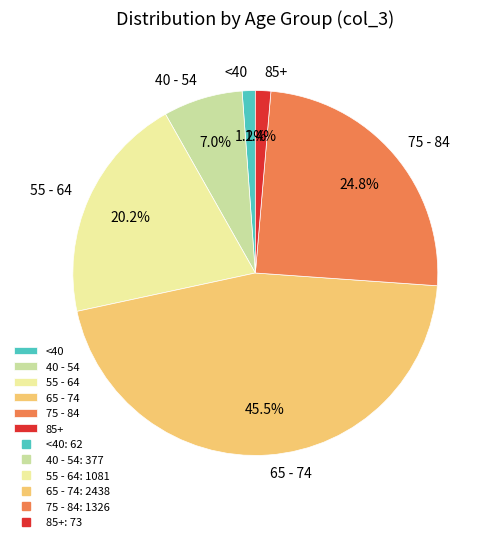

What percentage is NOT represented by 65 - 74?

54.5%